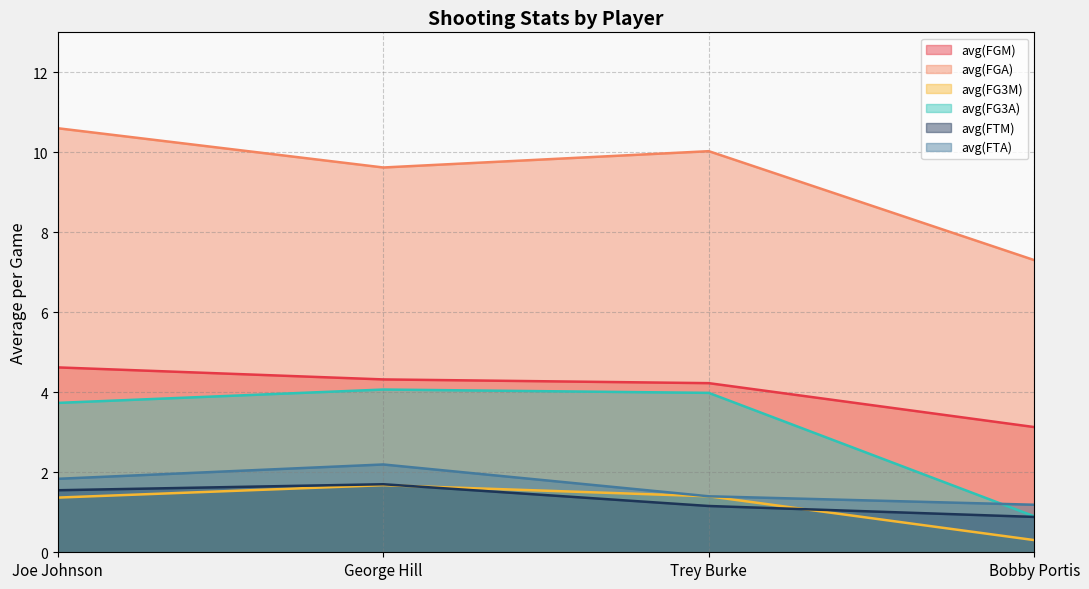

Which series has the widest spread of values?

avg(FGA)